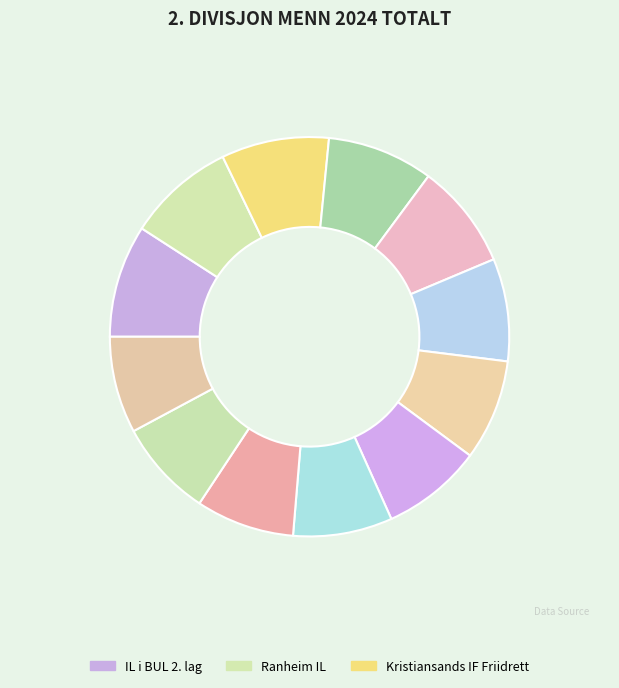

What is the largest slice in the pie chart?

IL i BUL 2. lag